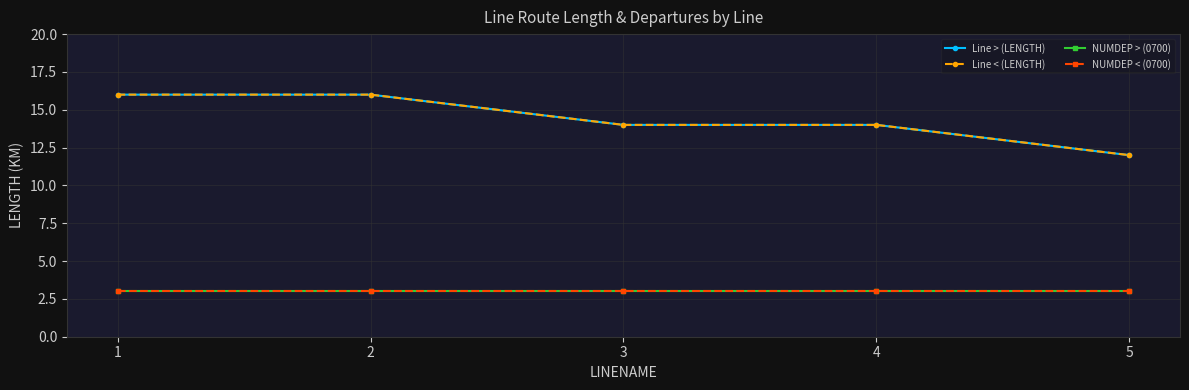

True or false: Line < (LENGTH) has more than 1 points higher than both neighbors.

False